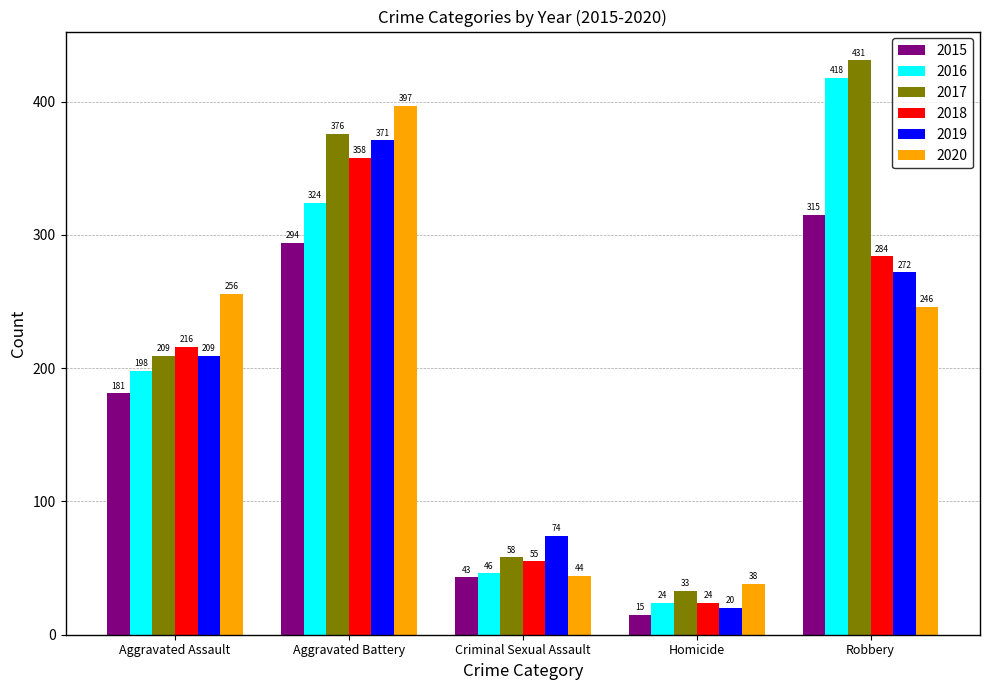

The 2017 series shows 640 at Aggravated Battery. True or false?

False